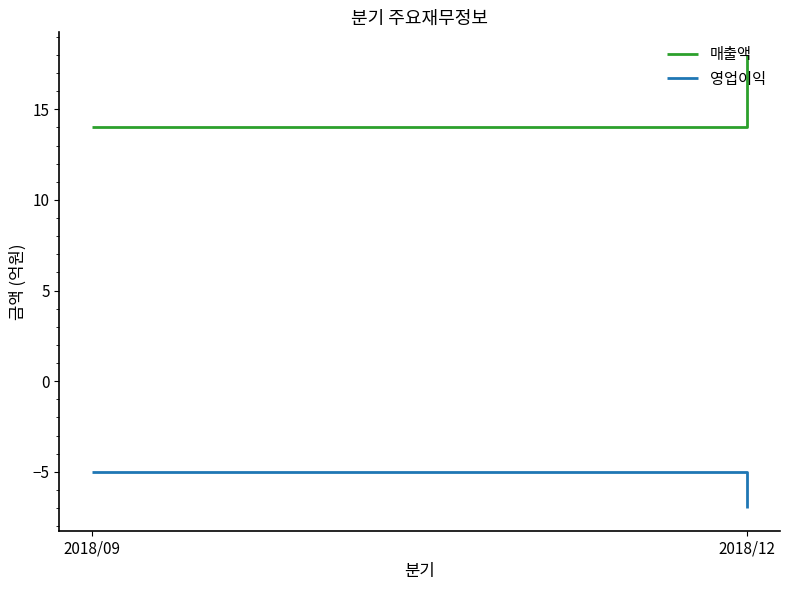

At how many categories does at least one series exceed 13?

2